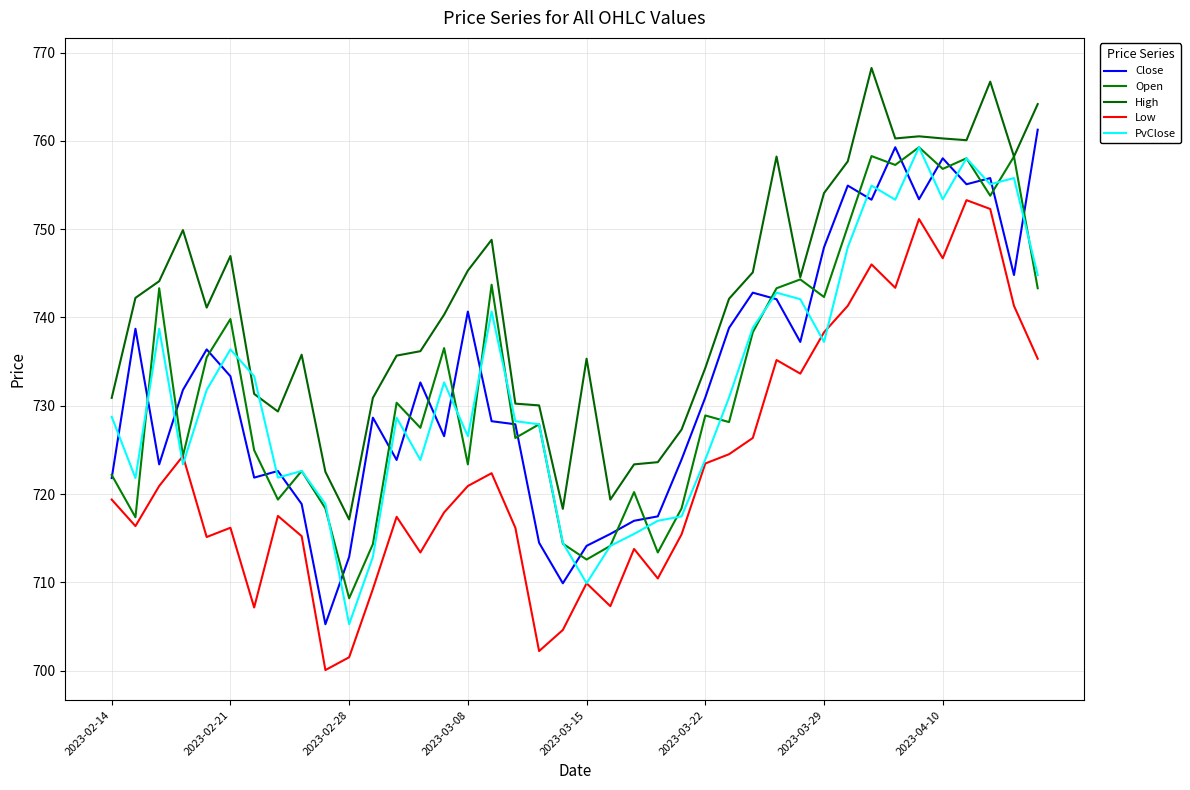

What is the difference between the second highest and minimum values in the Open series?

50.1